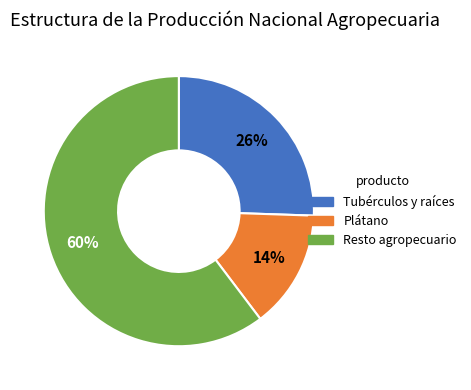

Is there any slice that represents more than half of the pie?

Yes